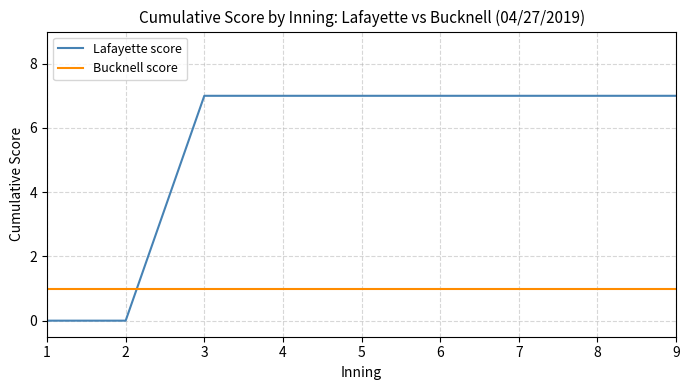

Read the Lafayette score value at 4.

7